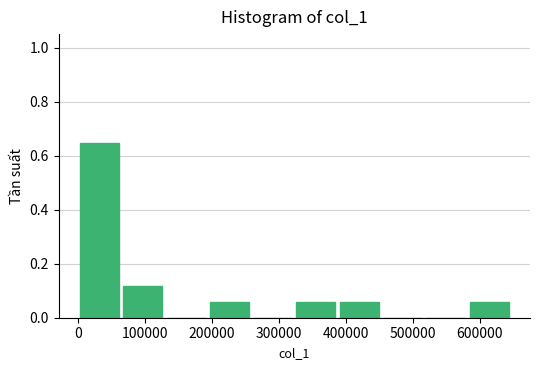

How many data points does each series have?

10